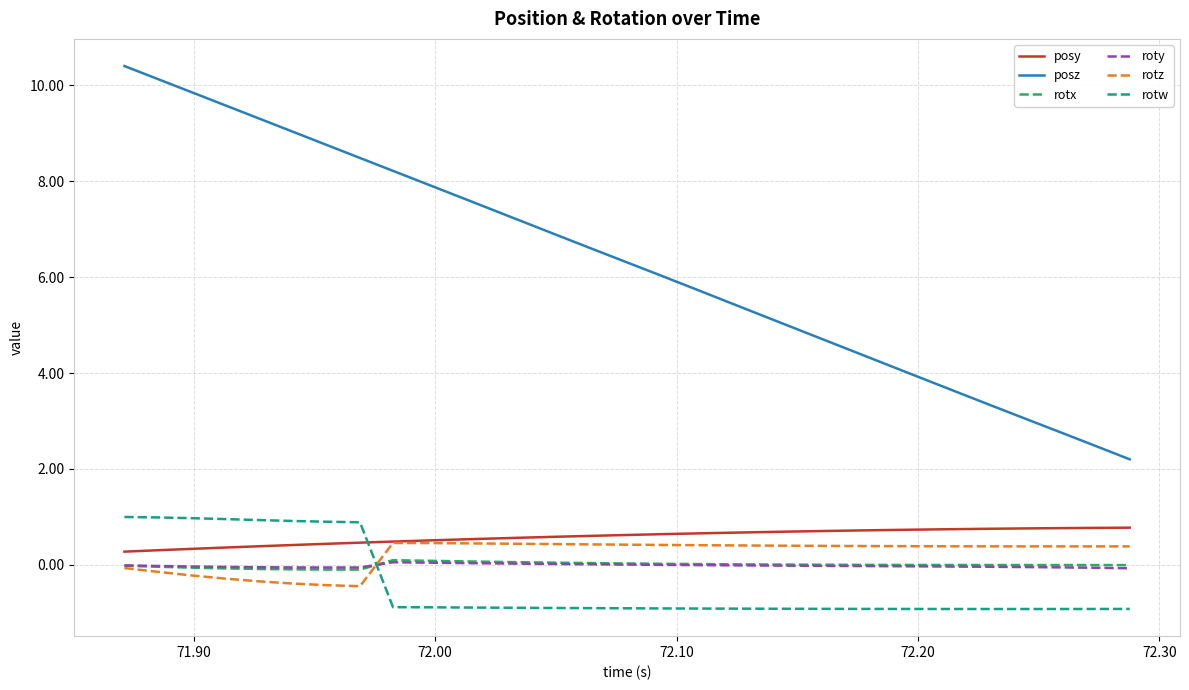

Which series has the widest spread of values?

posz